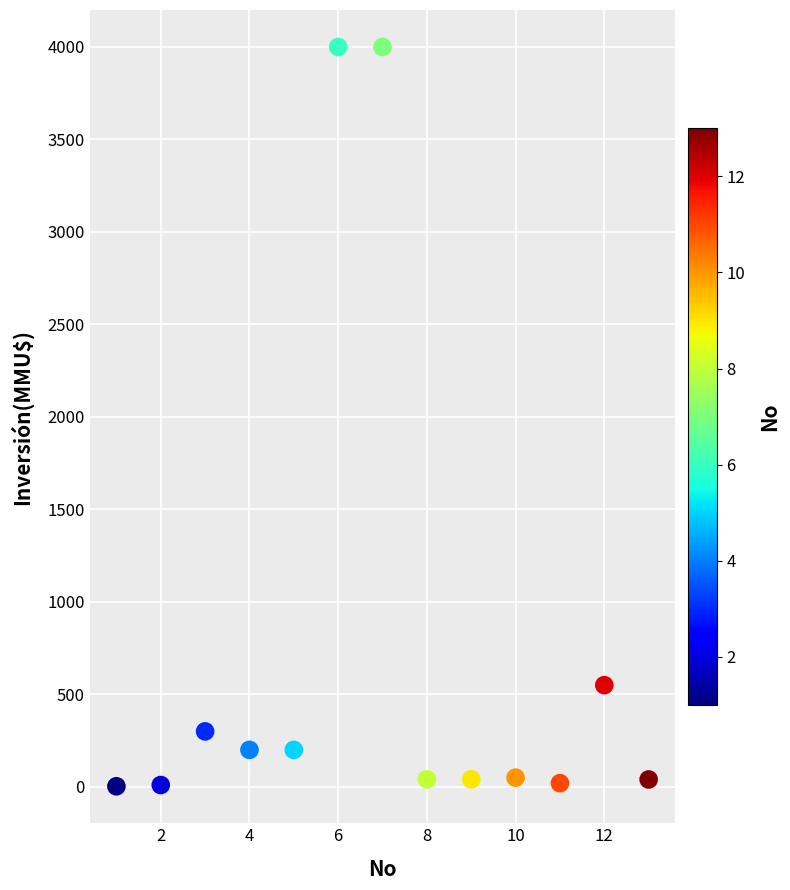

What Y value in the scatter plot is closest to 2001?

550.0